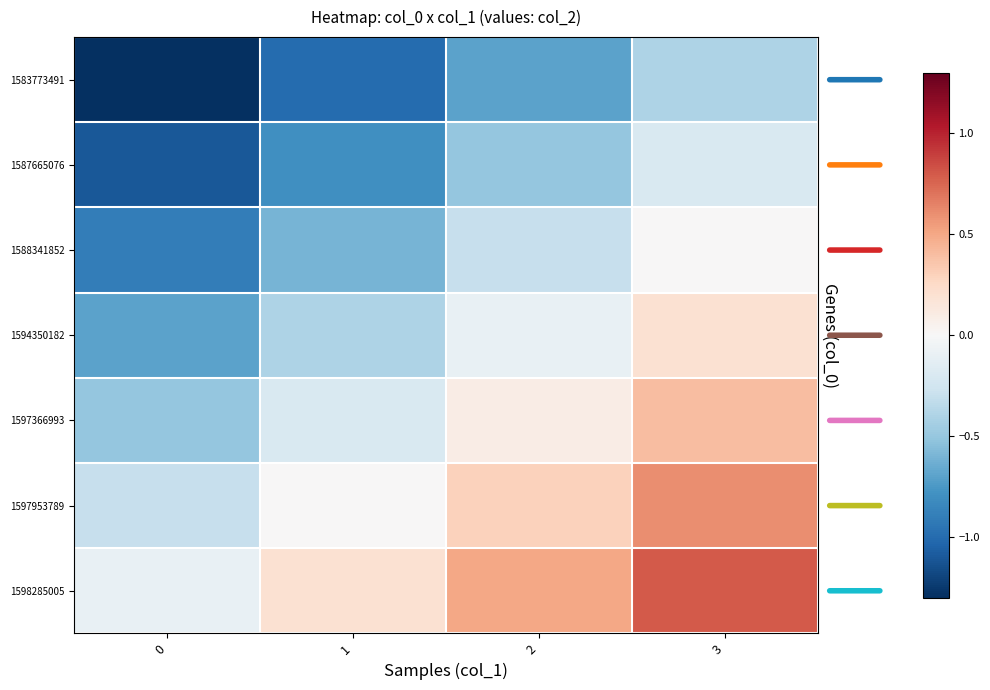

Reading left to right, what are all the values shown in this chart?

1583773491: 0=-1.3	1=-1.0	2=-0.7	3=-0.4
1587665076: 0=-1.1	1=-0.8	2=-0.5	3=-0.2
1588341852: 0=-0.9	1=-0.6	2=-0.3	3=-0.0
1594350182: 0=-0.7	1=-0.4	2=-0.1	3=0.2
1597366993: 0=-0.5	1=-0.2	2=0.1	3=0.4
1597953789: 0=-0.3	1=0.0	2=0.3	3=0.6
1598285005: 0=-0.1	1=0.2	2=0.5	3=0.8